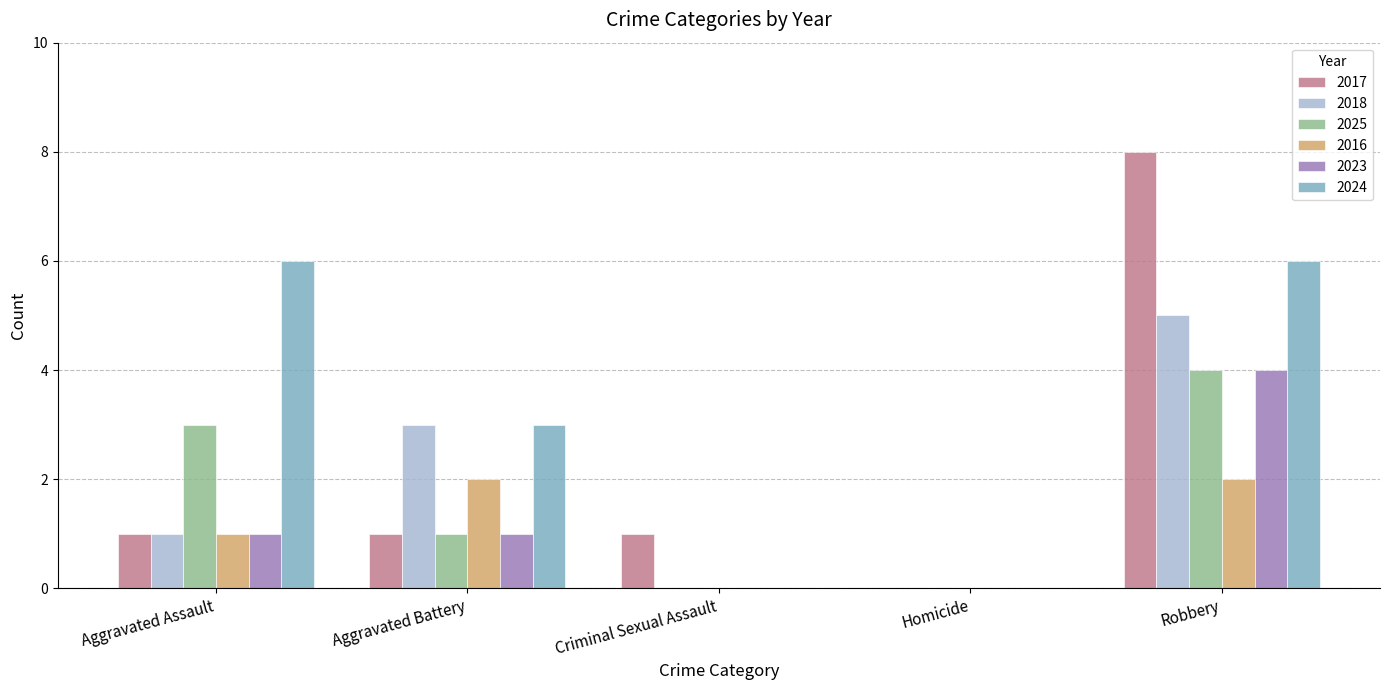

Is it true that 2025 equals -2 at Criminal Sexual Assault?

False